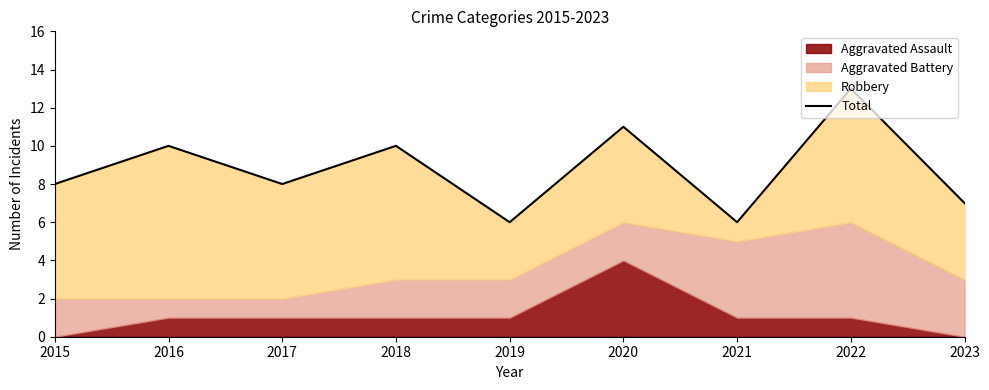

Is it true that the value at 2022 is 13?

True